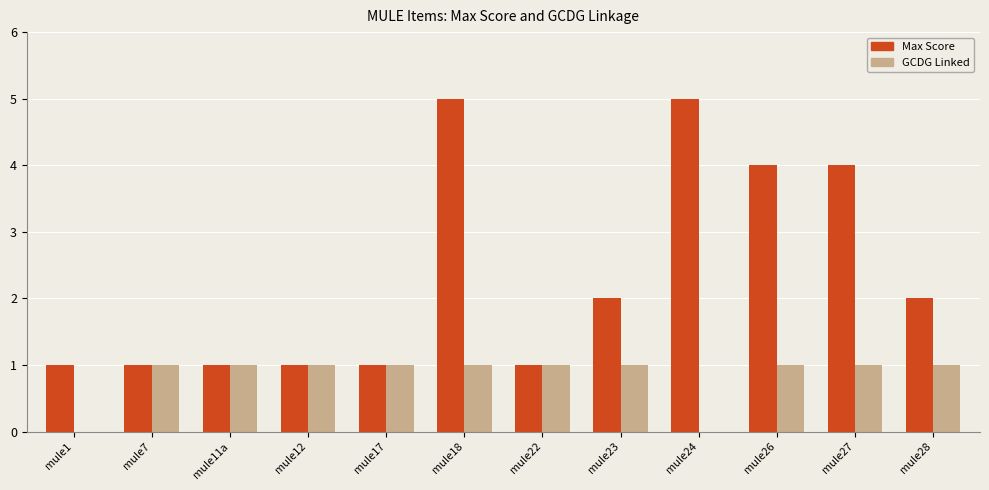

Are the bars grouped side by side (vs. stacked)?

Yes